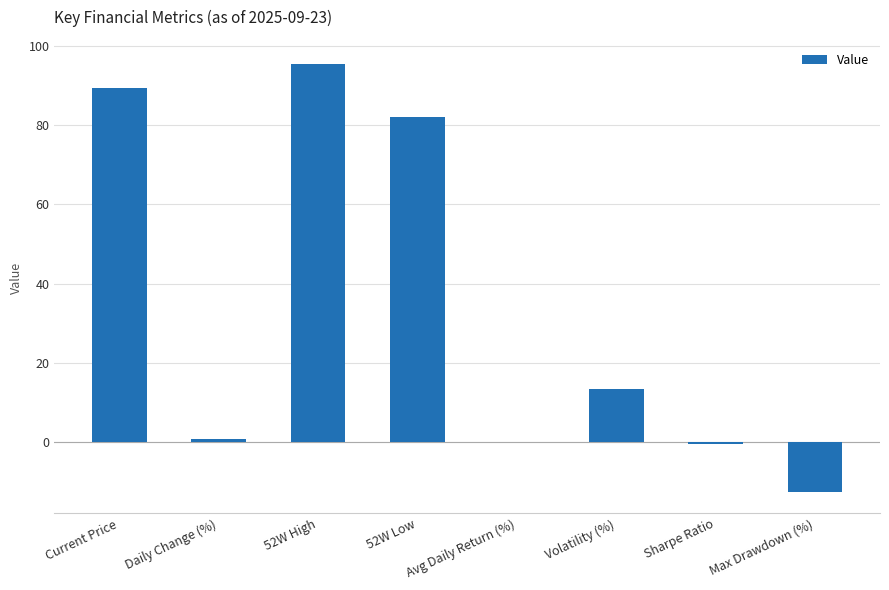

The chart shows a value of 117.2 at 52W Low. True or false?

False